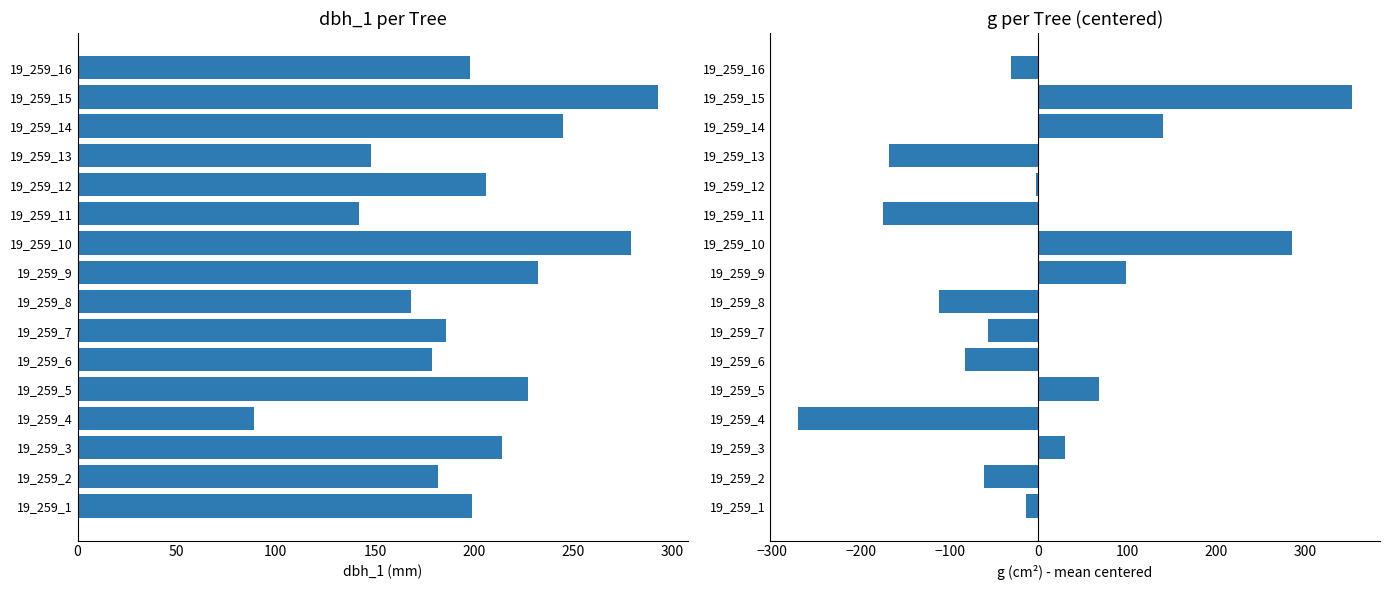

Rank the series at 19_259_3 from highest to lowest value.

dbh_1, g